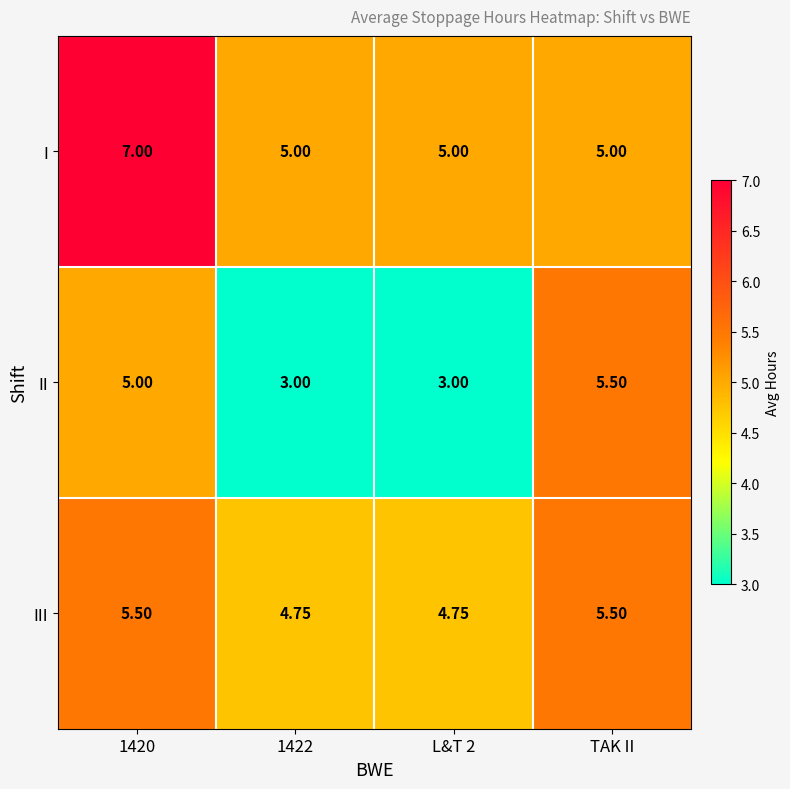

Rank the series by their average value, from highest to lowest.

I, III, II